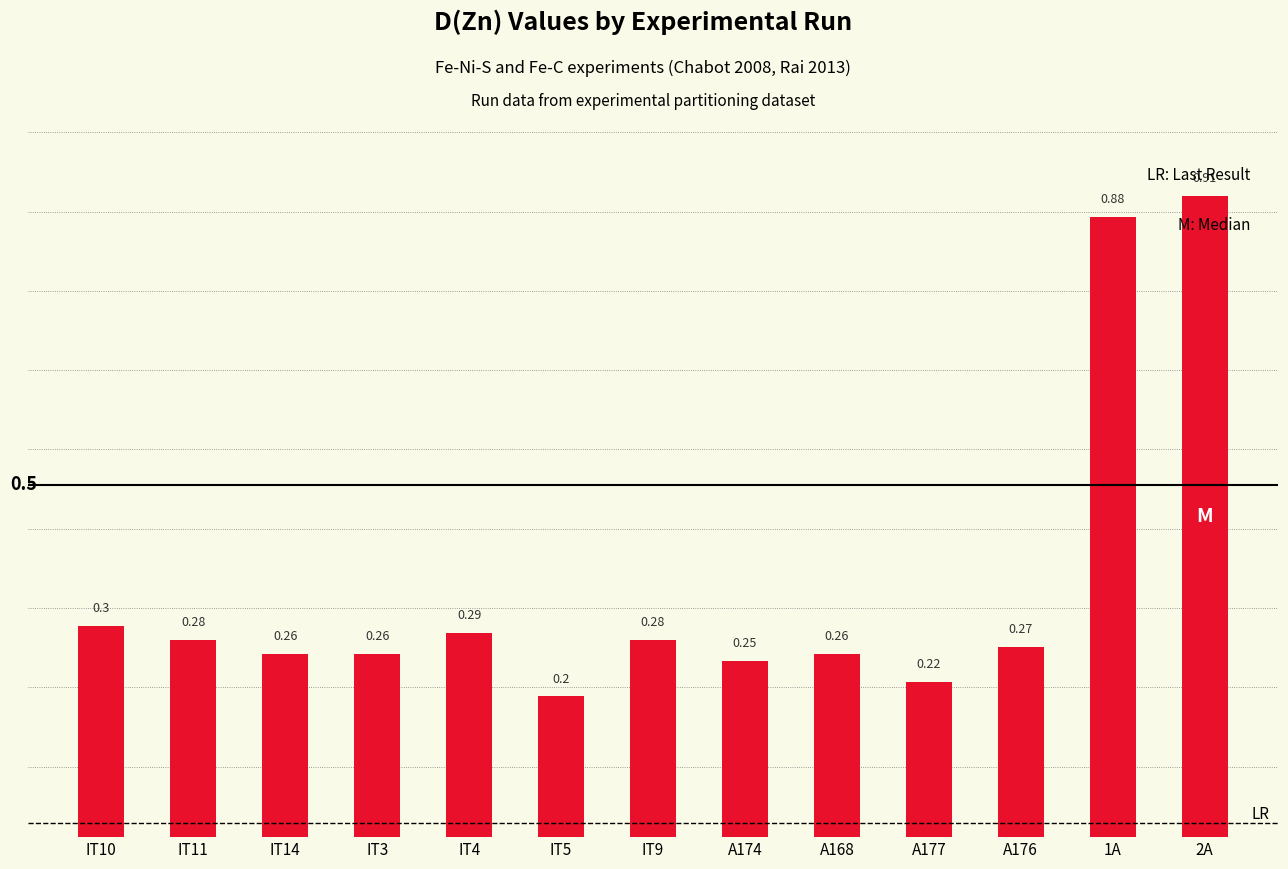

Where is the data nearest to the value 0?

IT5